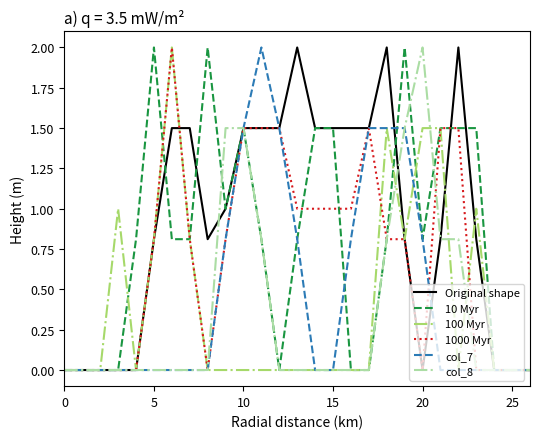

Which series has the largest total across all categories?

Original shape